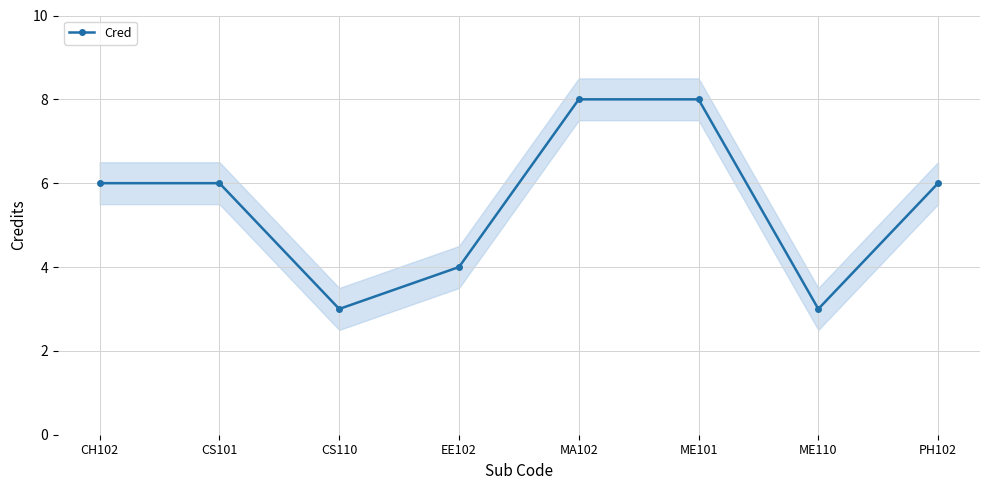

Approximately how many times larger is the value at CS110 compared to CS101?

0.5